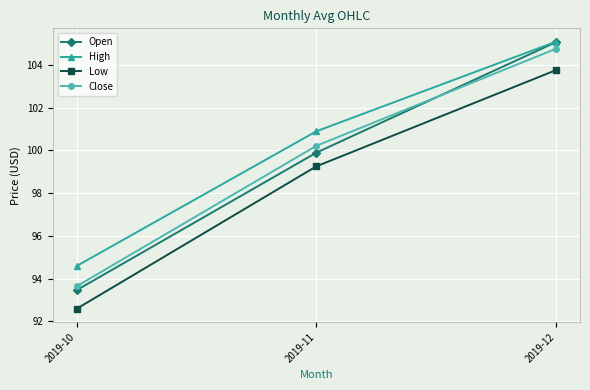

What is the lowest value of the High series?

94.6